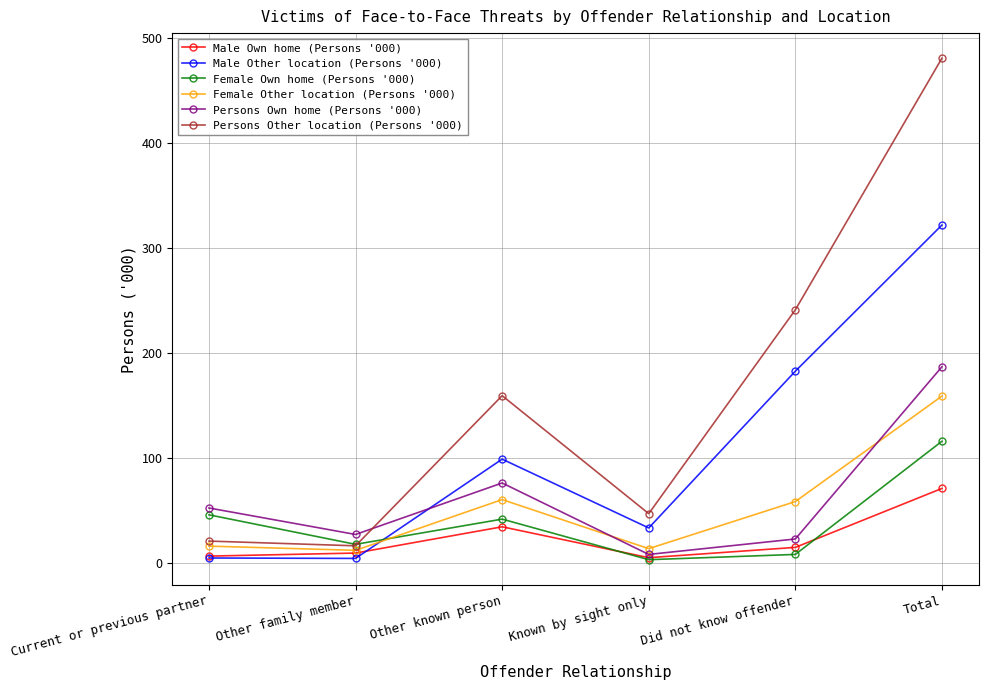

The value of Female Other location (Persons '000) at Other known person is 60.3. True or false?

True